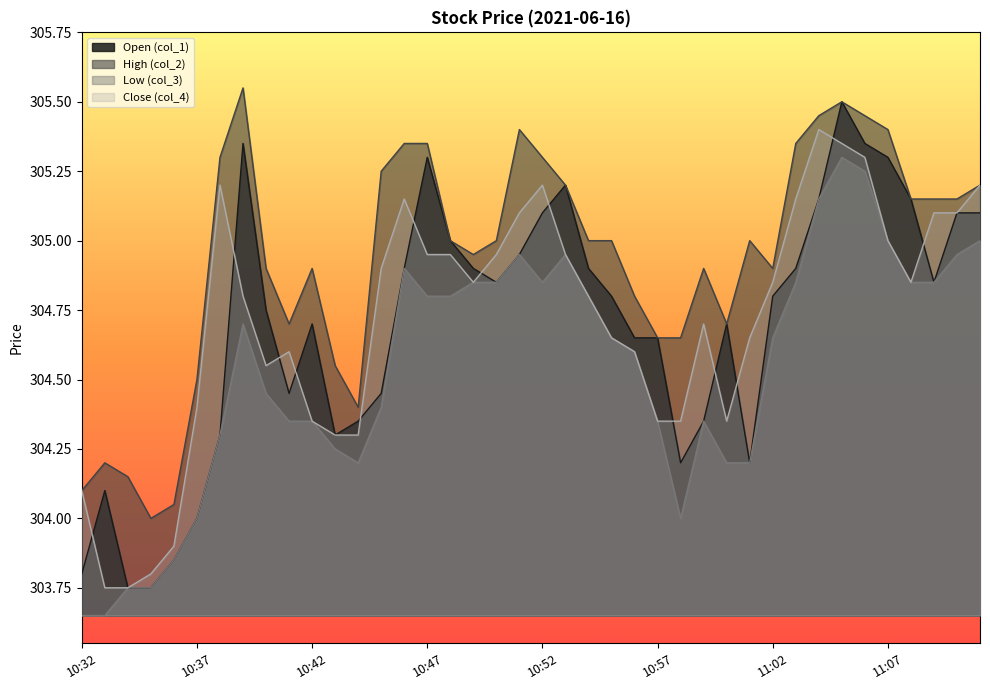

What position from the right is 10:57?

15